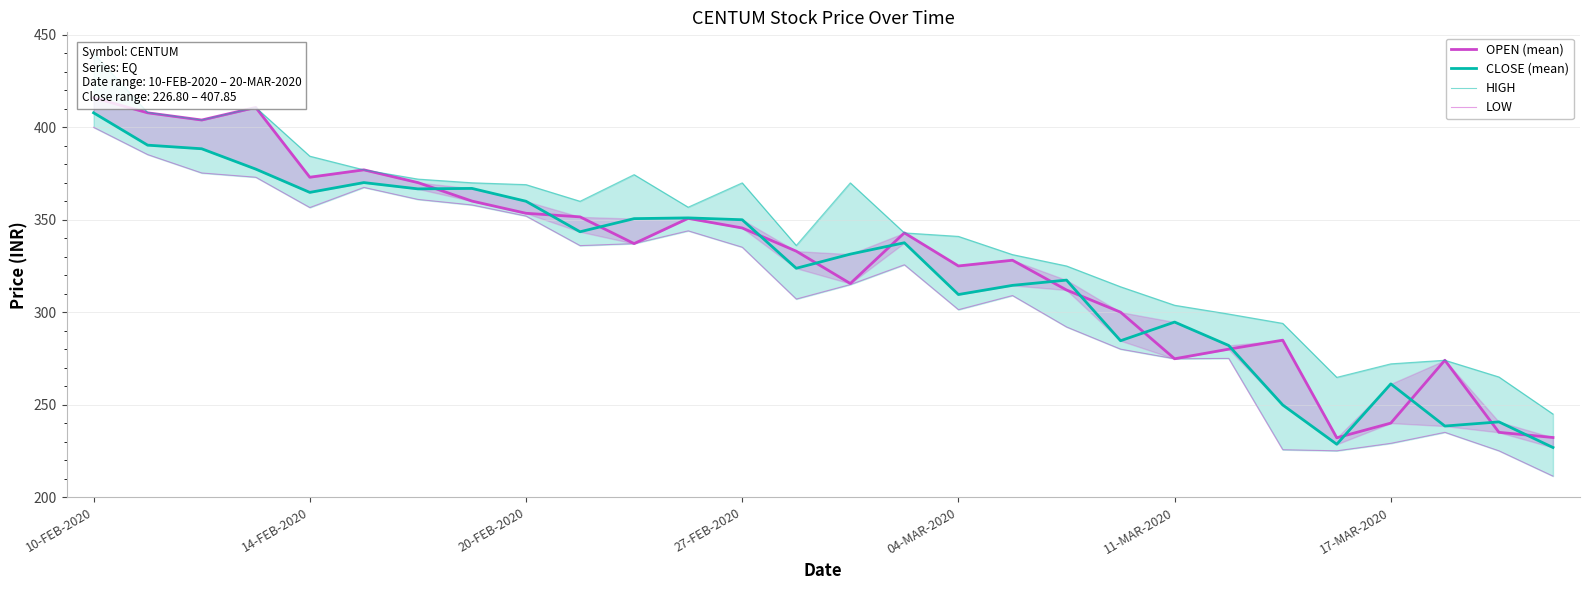

True or false: CLOSE (mean) has more than 1 points higher than both neighbors.

True